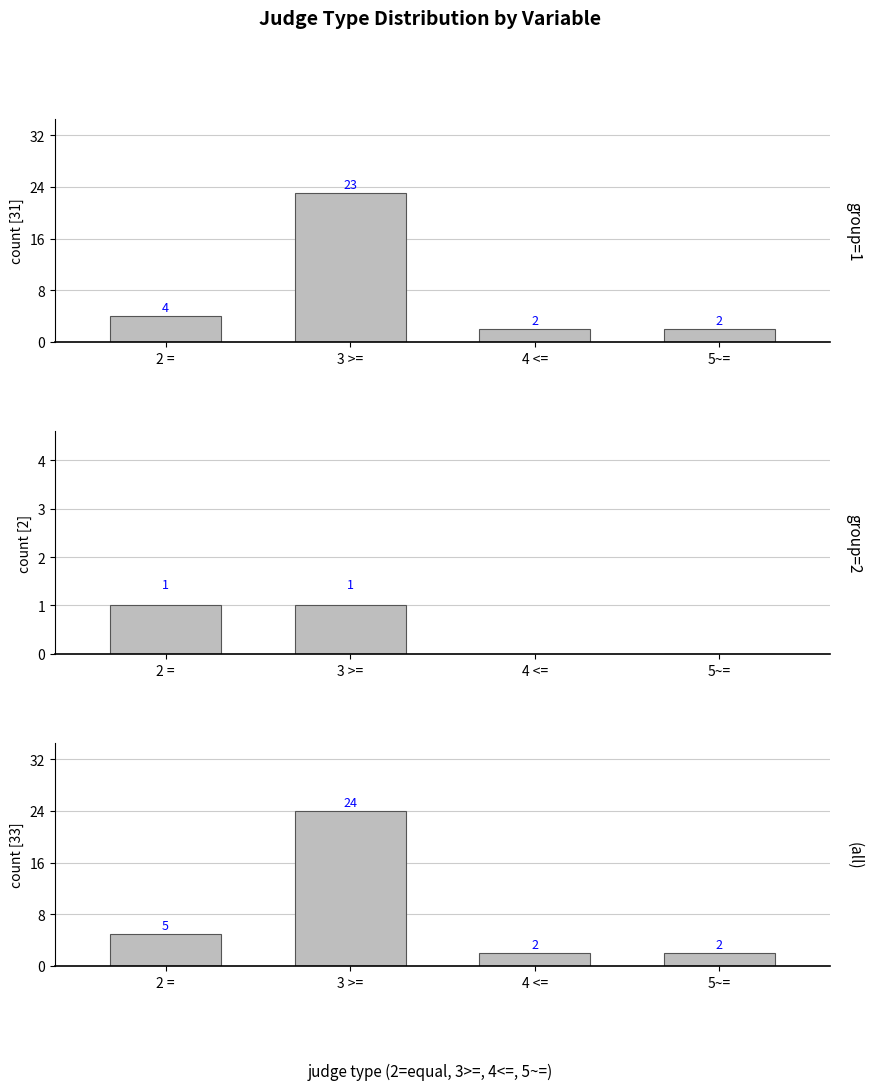

What is the sum of the group=2 values at 3 >= and 2 =?

2